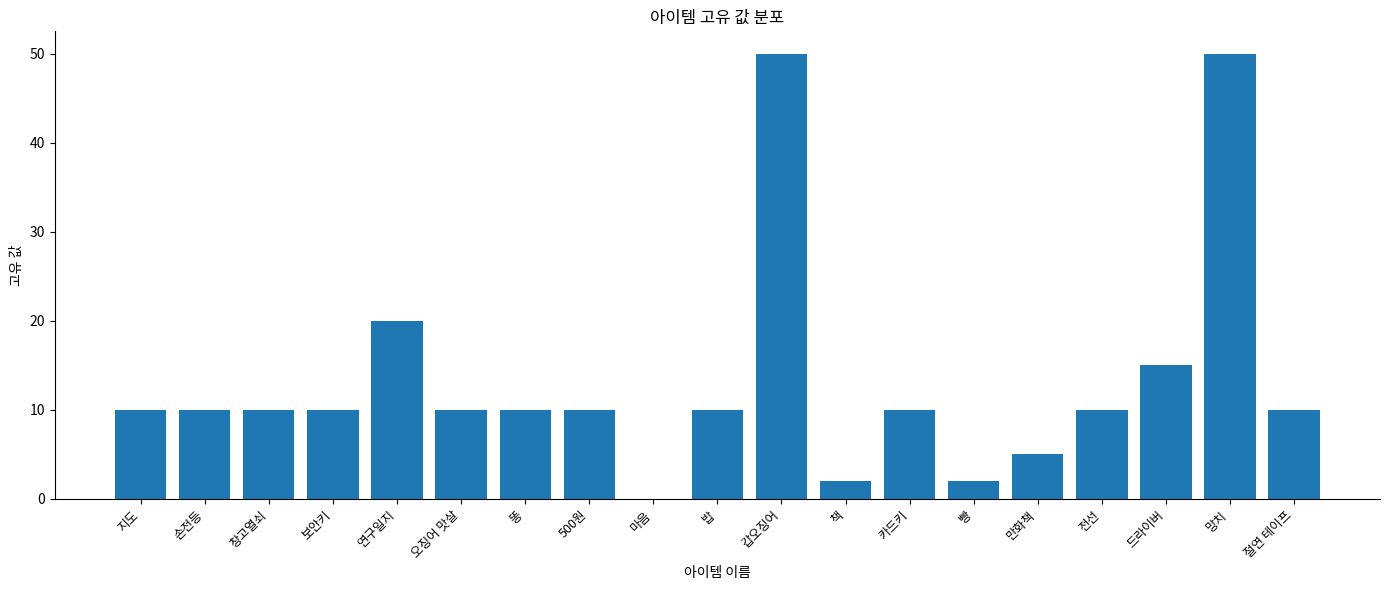

What is the greatest value displayed?

50